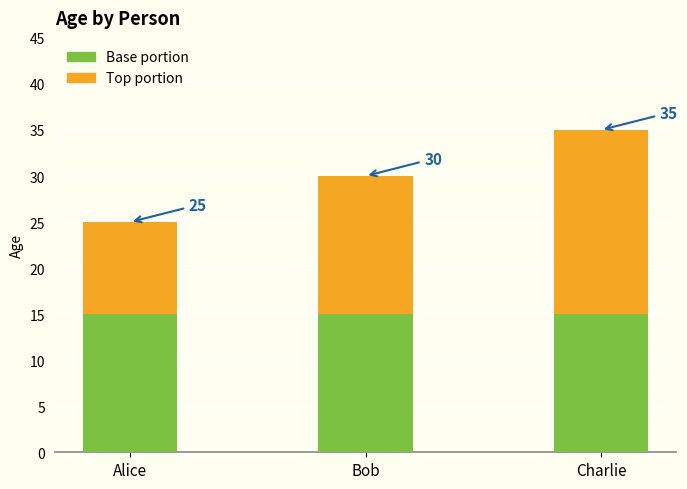

Does the chart contain any negative values?

No